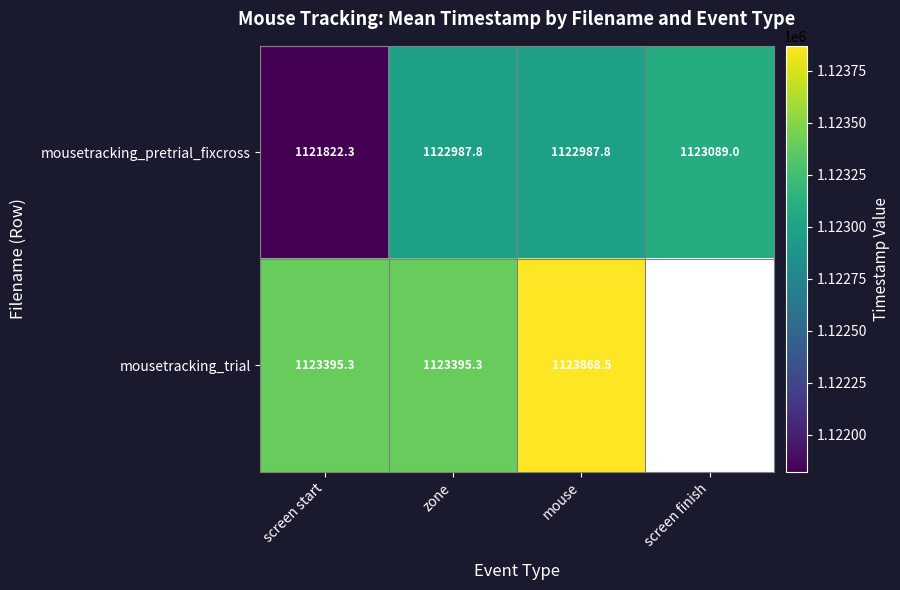

Which series changed the most between zone and mouse?

mousetracking_trial